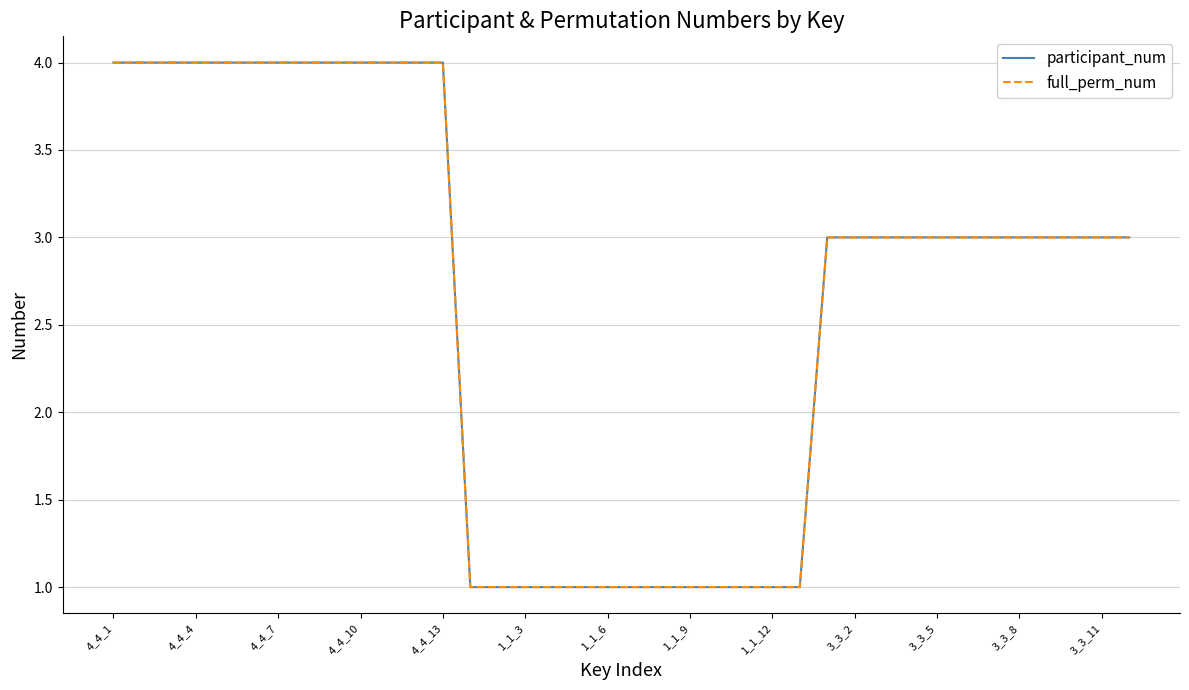

True or false: full_perm_num has more than 2 interior local peaks.

False